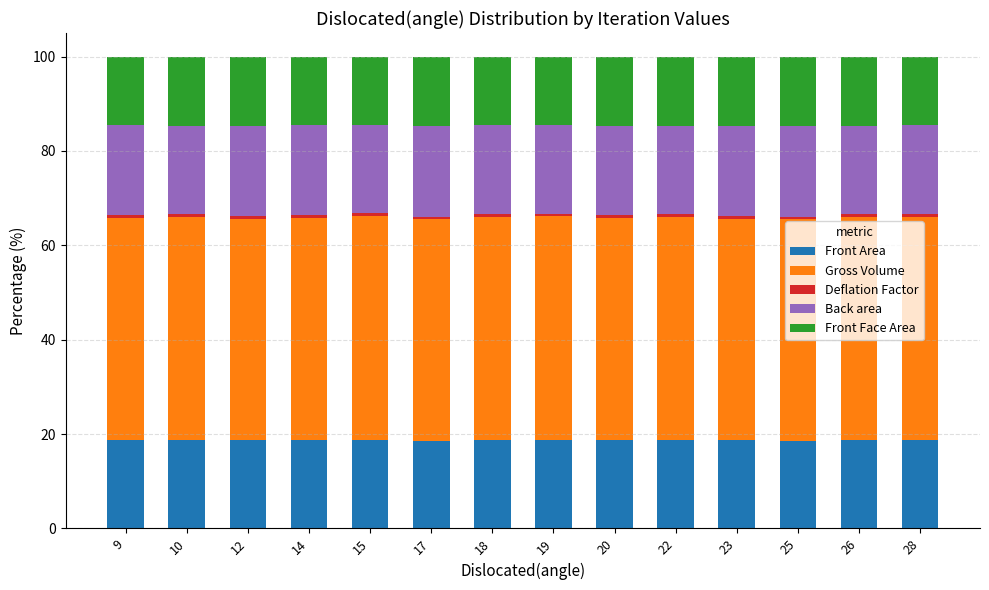

What is the sum of all Front Area values?

262.0